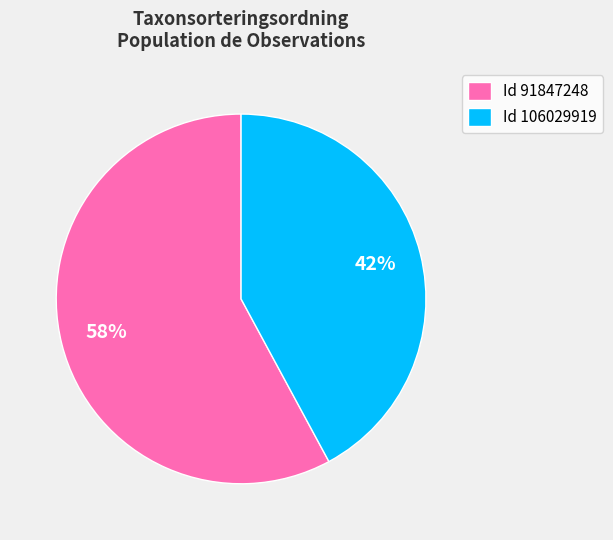

How many segments does this pie chart have?

2